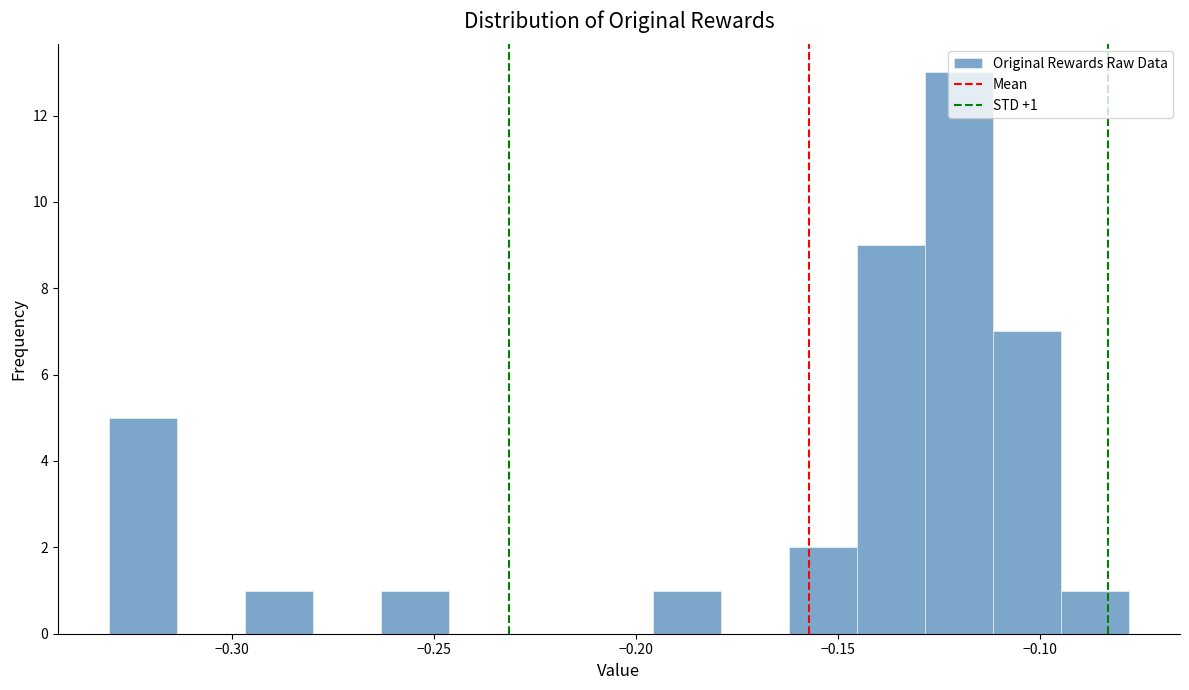

Around what value on the x-axis is the tallest bar? Give the approximate position of its centre, as read against the axis.

-0.120